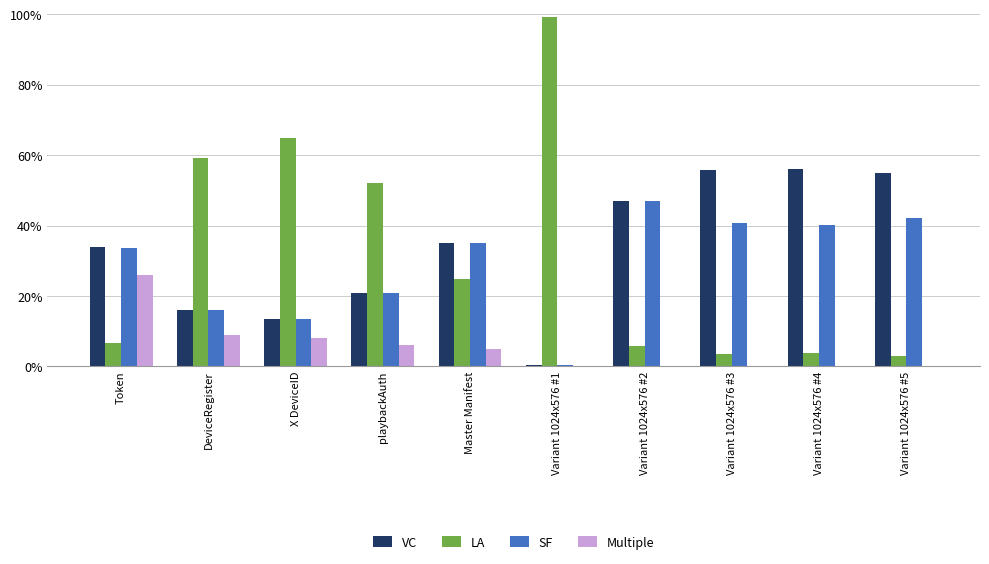

What is the sum of the SF values at Variant 1024x576 #4 and playbackAuth?

61.1